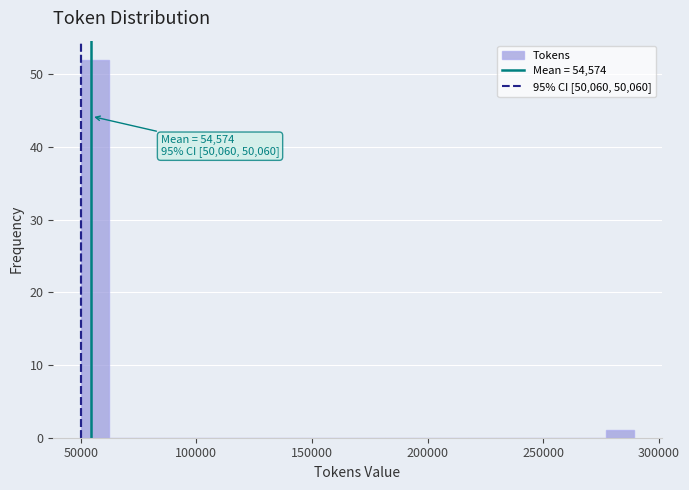

Around what value on the x-axis is the tallest bar? Give the approximate position of its centre, as read against the axis.

55000